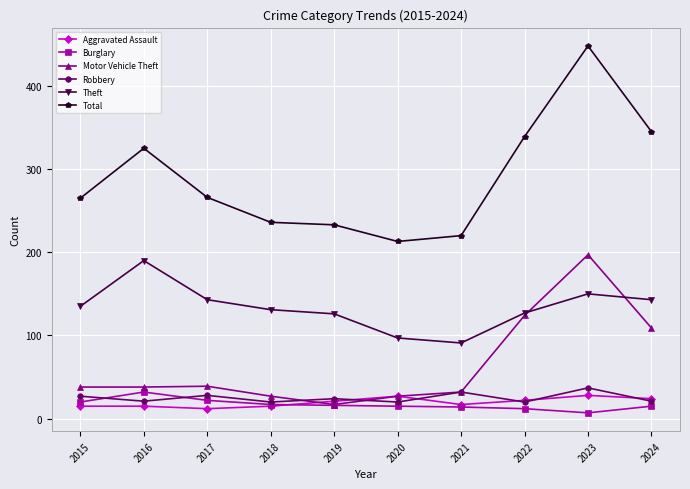

Read the Burglary value at 2015.

20